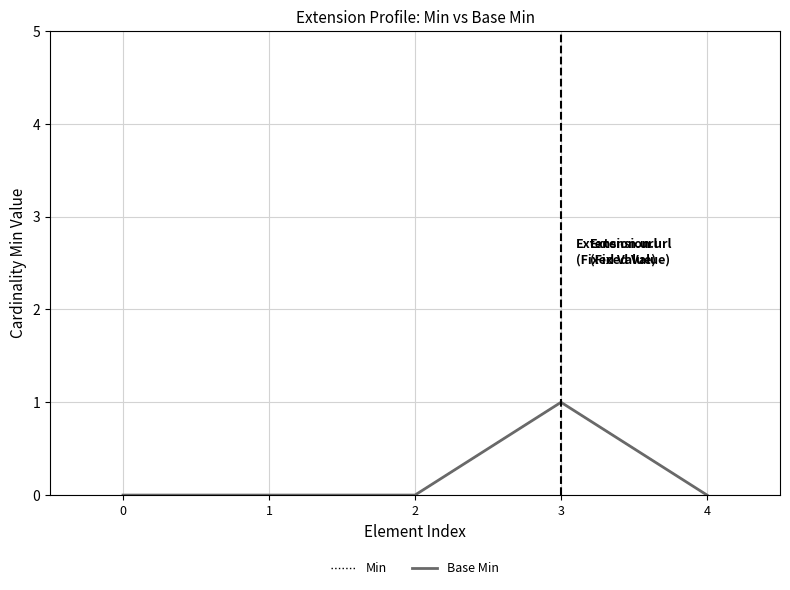

At which category is the sum across all series the highest?

3